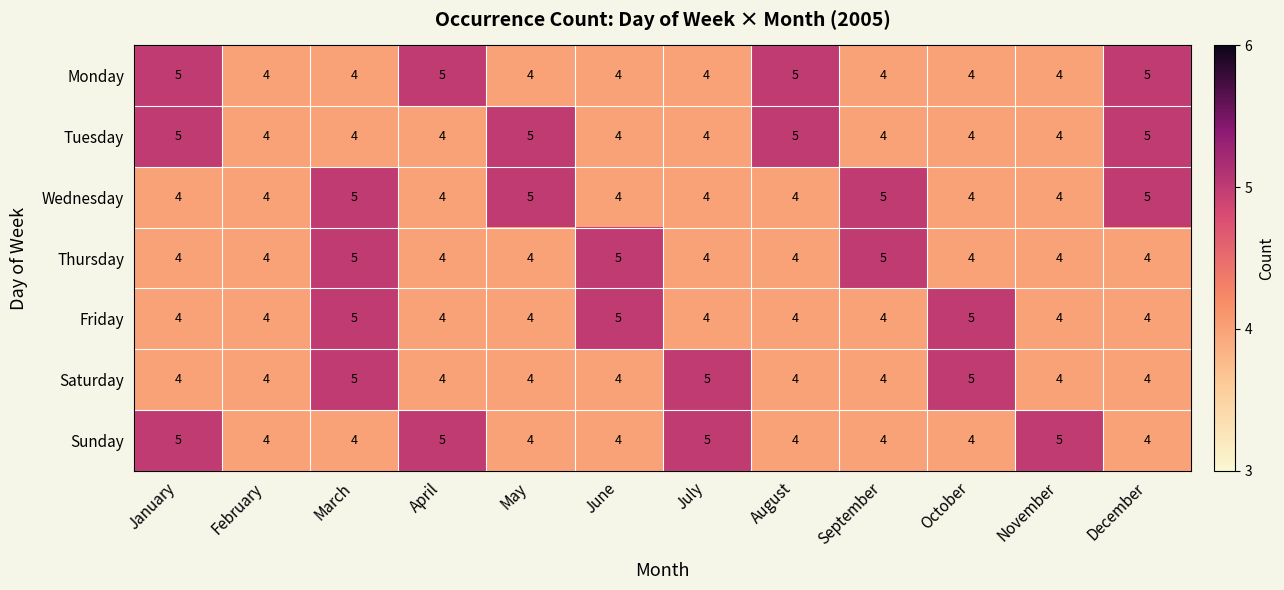

How many Sunday values are between 4 and 5?

12